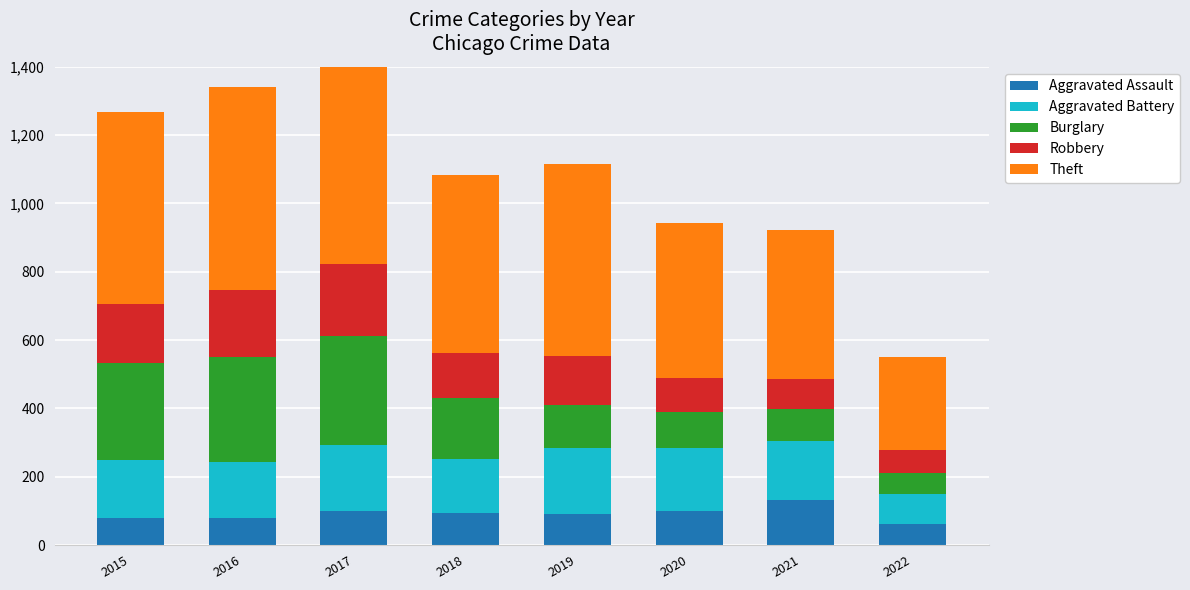

How many values in the Aggravated Battery series exceed 175?

3